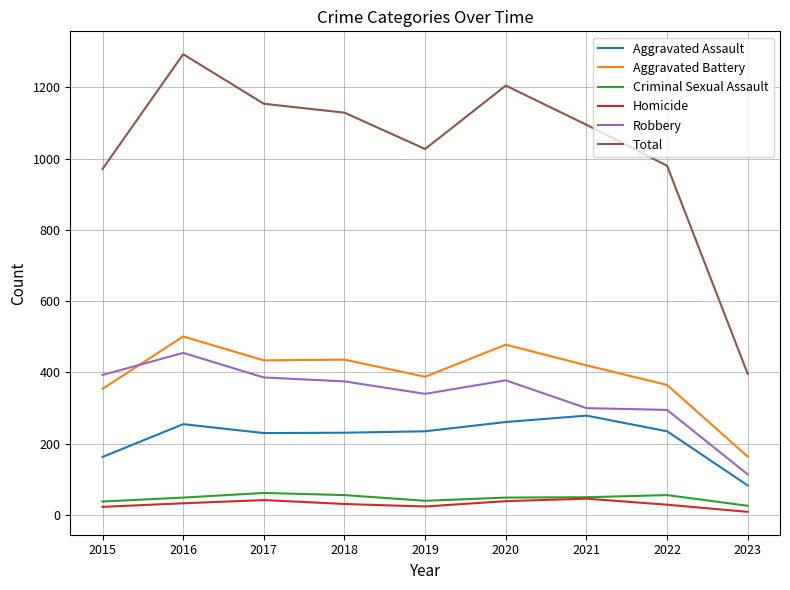

Which label corresponds to the smallest value in the chart?

2023